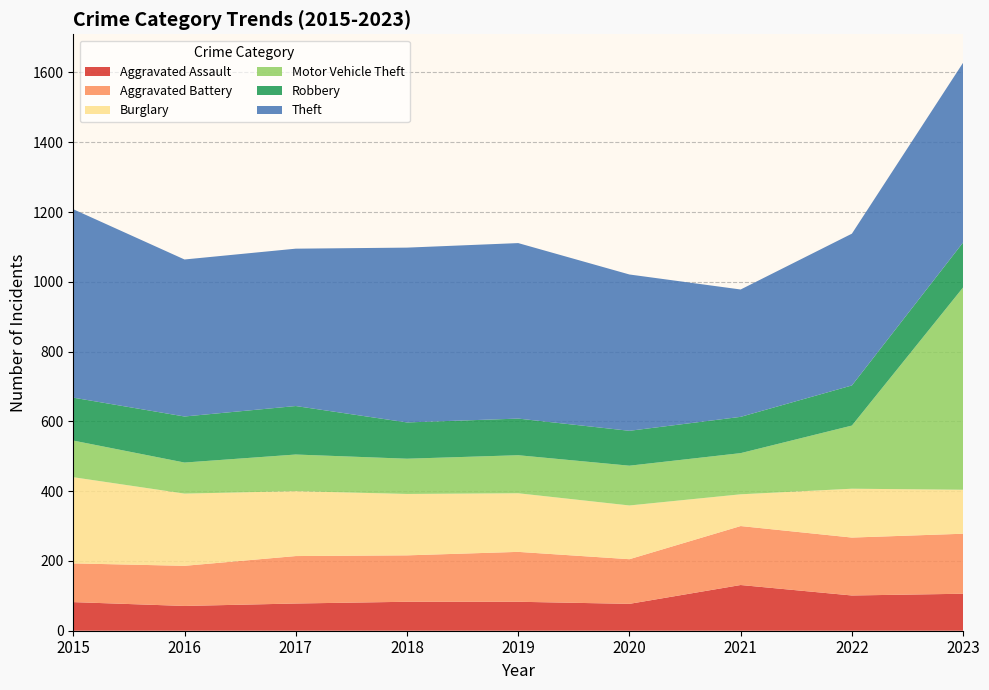

Reading left to right, what are all the values shown in this chart?

Aggravated Assault: 2015=82	2016=71	2017=78	2018=83	2019=83	2020=77	2021=131	2022=101	2023=106
Aggravated Battery: 2015=111	2016=115	2017=136	2018=133	2019=143	2020=128	2021=169	2022=166	2023=172
Burglary: 2015=247	2016=207	2017=186	2018=176	2019=168	2020=154	2021=91	2022=140	2023=126
Motor Vehicle Theft: 2015=105	2016=89	2017=105	2018=101	2019=109	2020=114	2021=118	2022=181	2023=580
Robbery: 2015=123	2016=132	2017=139	2018=104	2019=105	2020=100	2021=104	2022=115	2023=129
Theft: 2015=540	2016=450	2017=451	2018=501	2019=503	2020=448	2021=365	2022=435	2023=515